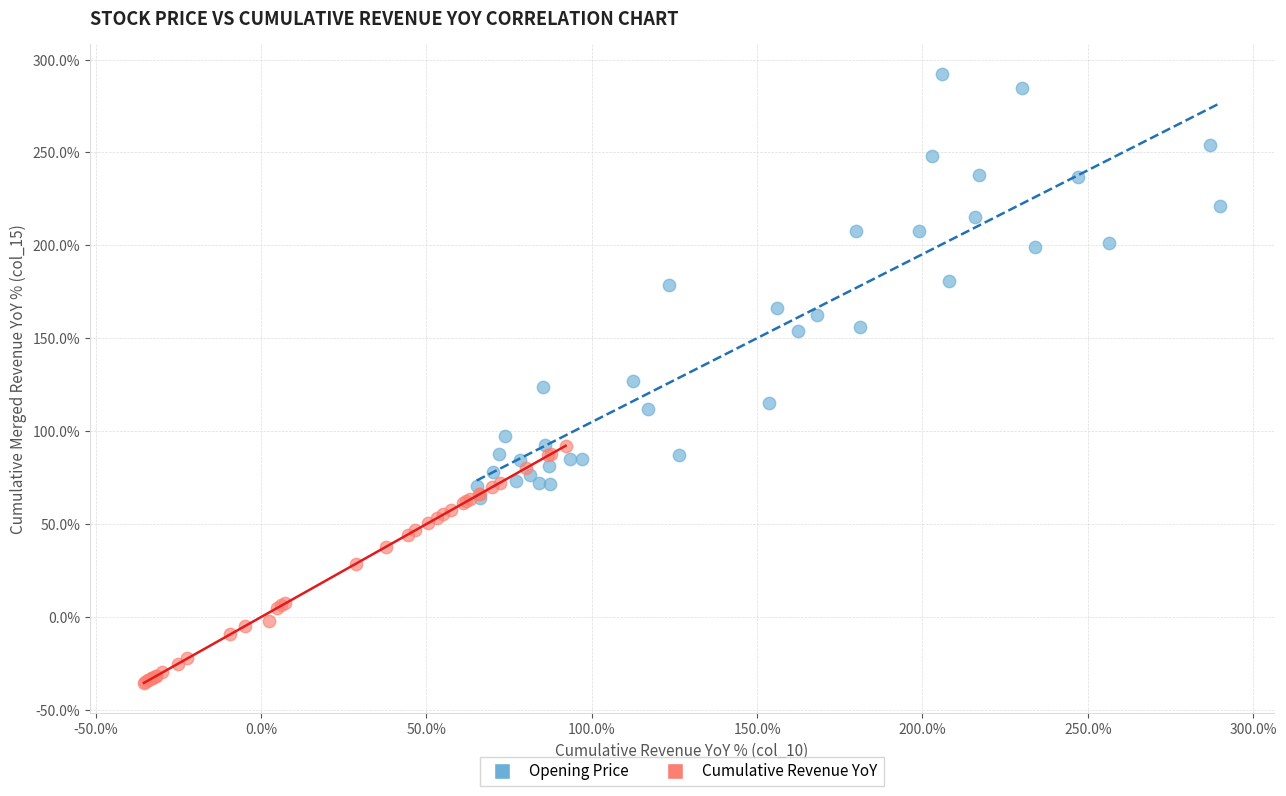

Which series contains the lowest Y value?

Cumulative Revenue YoY